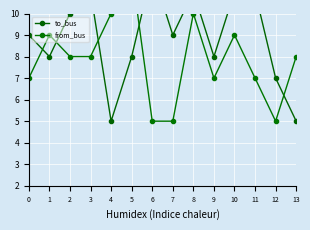

True or false: to_bus has a value of 11 at 8.

True